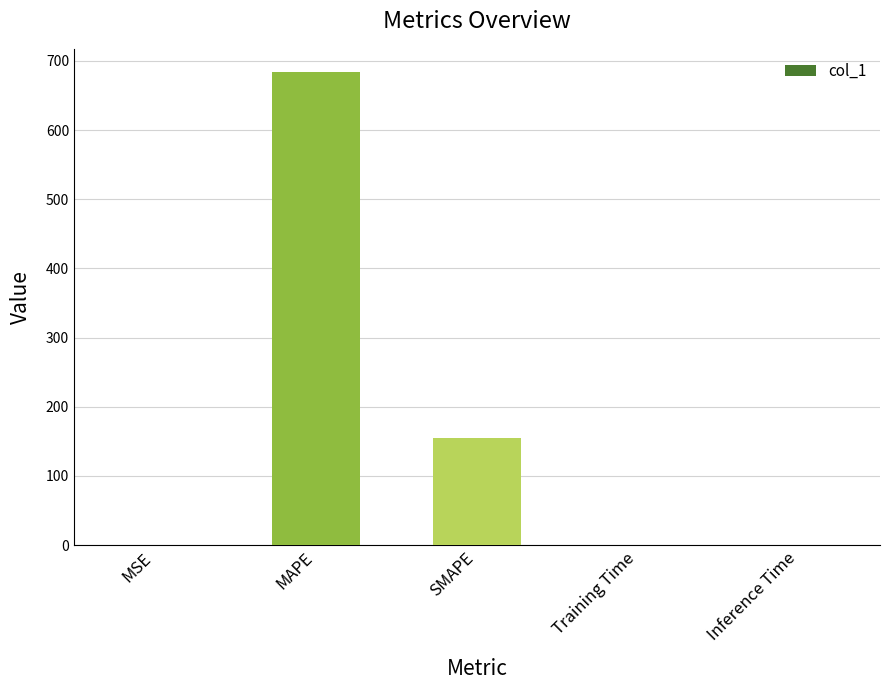

Where is the data nearest to the value 341?

SMAPE